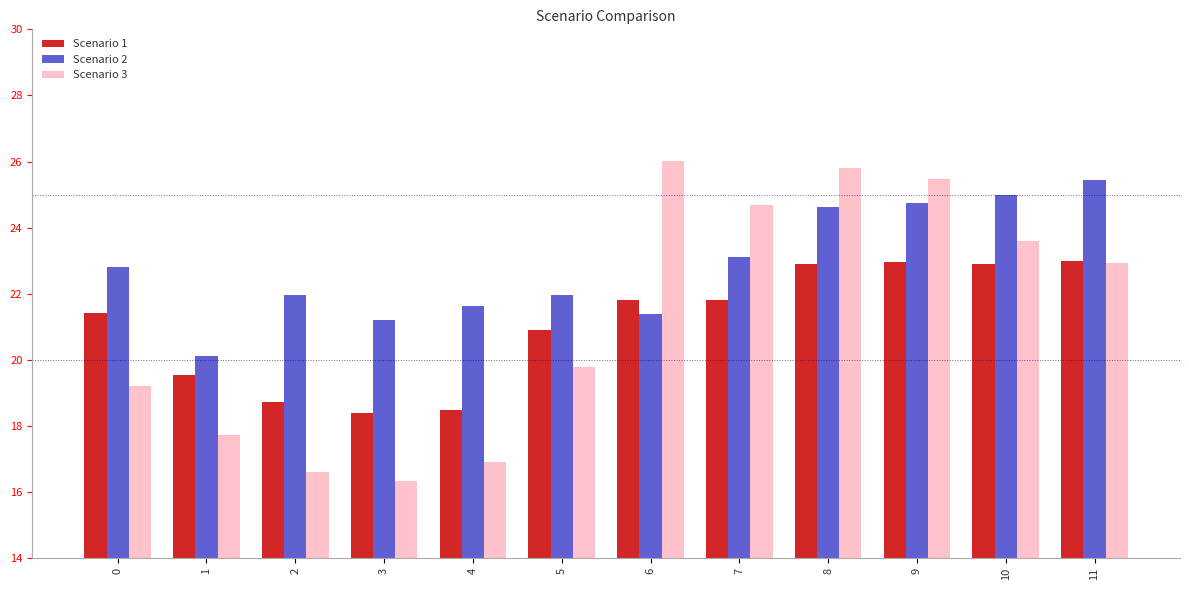

What is the difference between the Scenario 2 values at 7 and 5?

1.1